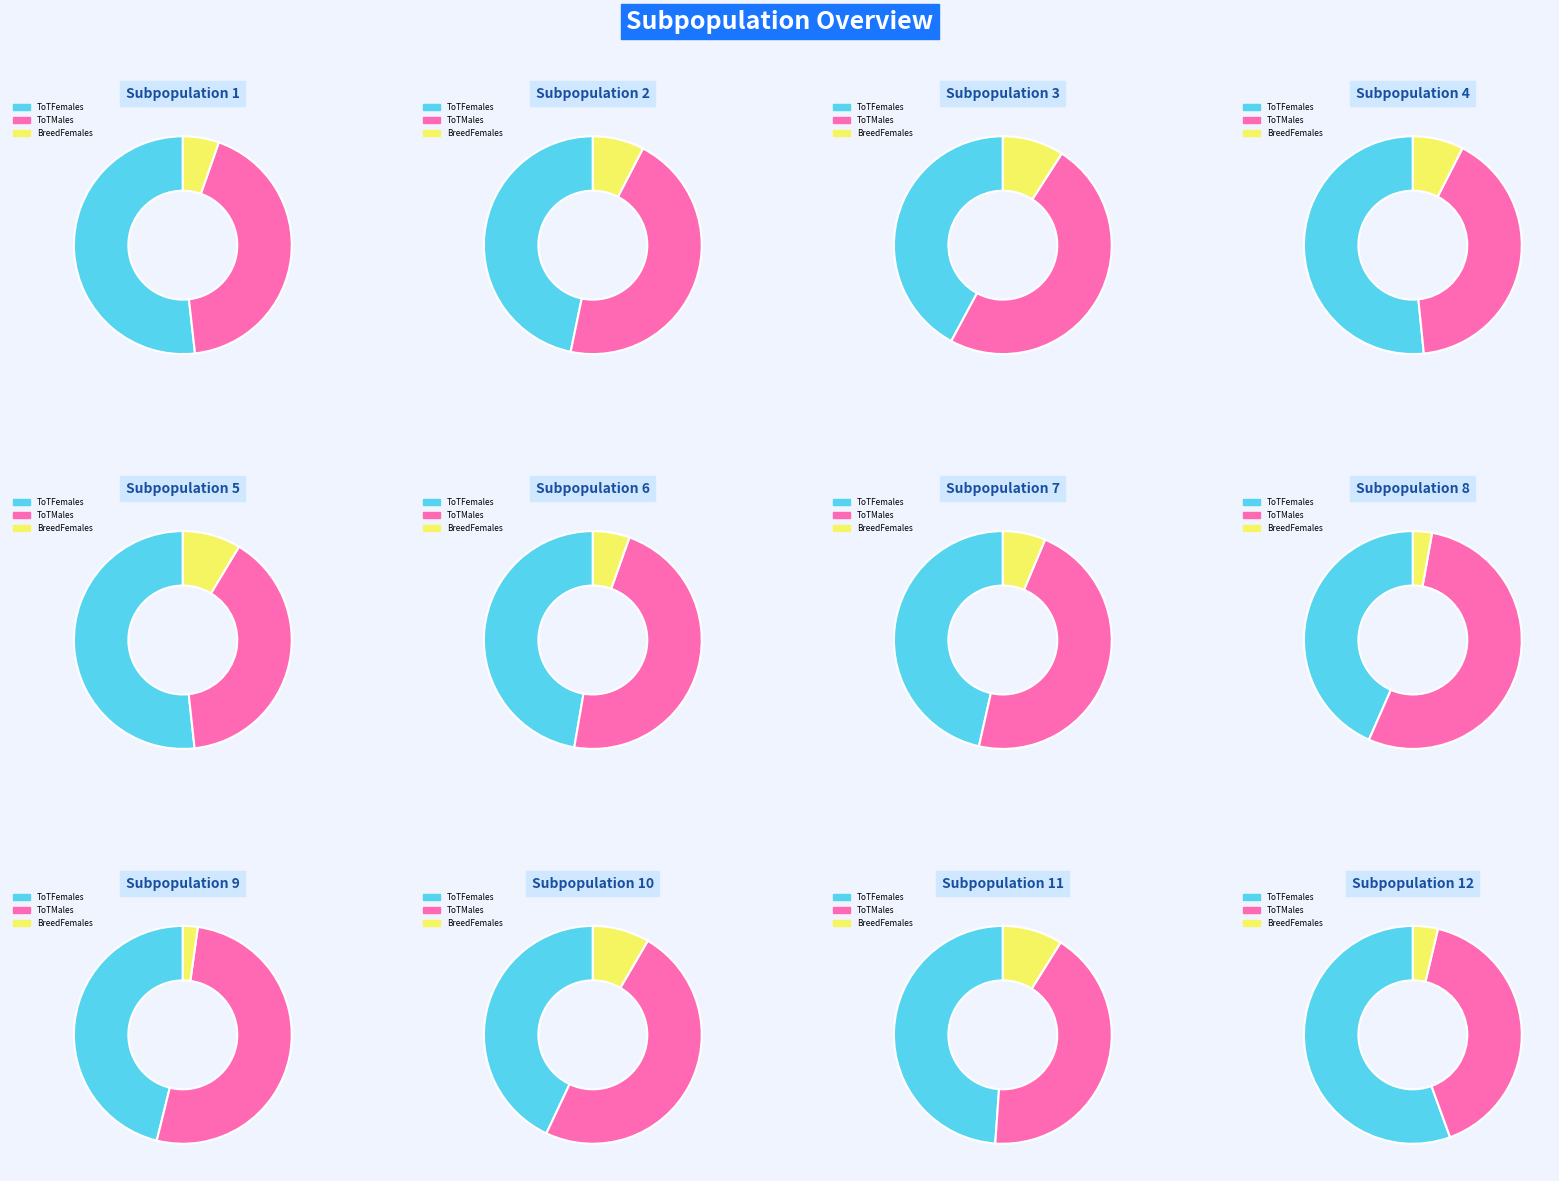

The 2 slice represents 1% of the pie. True or false?

False